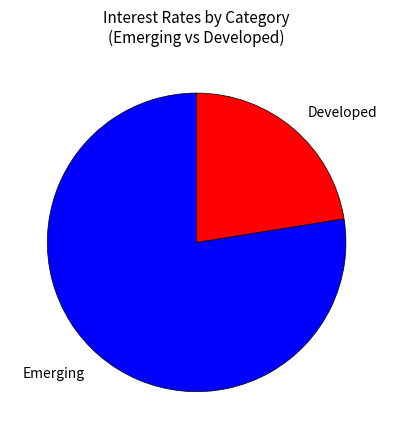

Combined, do Developed and Emerging account for over 50%?

Yes